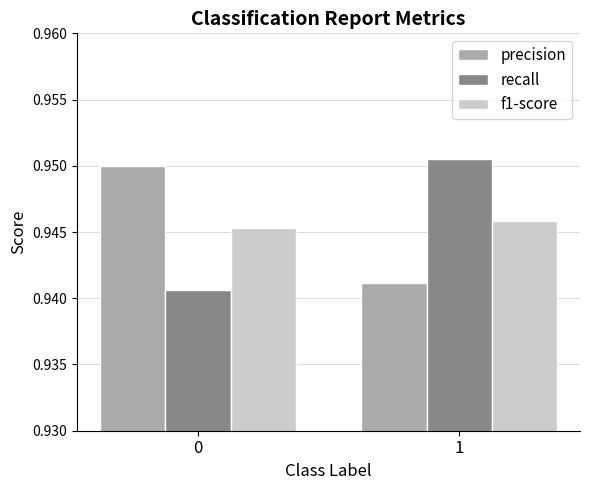

How many precision values are between 0 and 1?

2